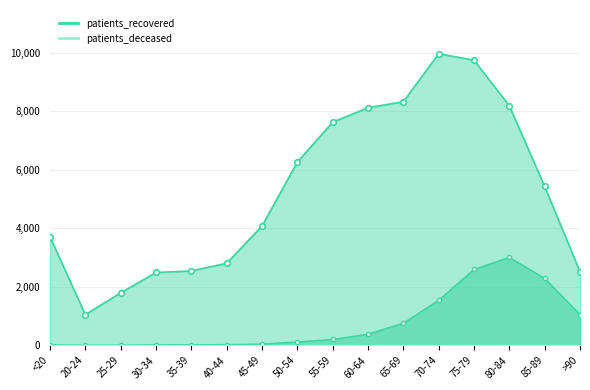

What are all the series names shown in the legend?

patients_recovered, patients_deceased